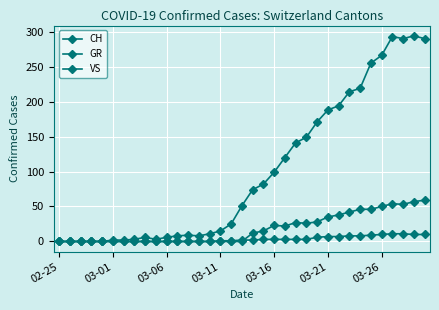

How many values in the CH series are below 51?

17